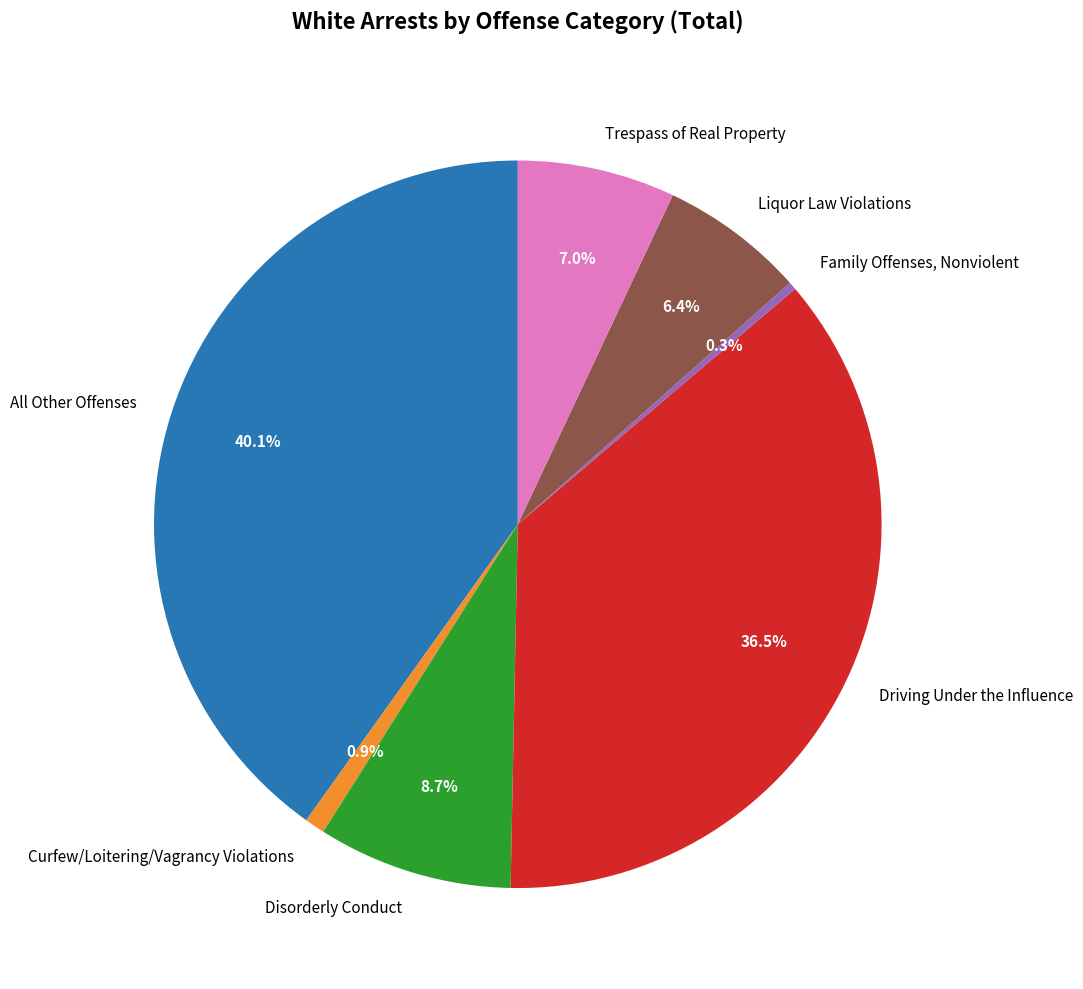

What is the largest slice in the pie chart?

All Other Offenses